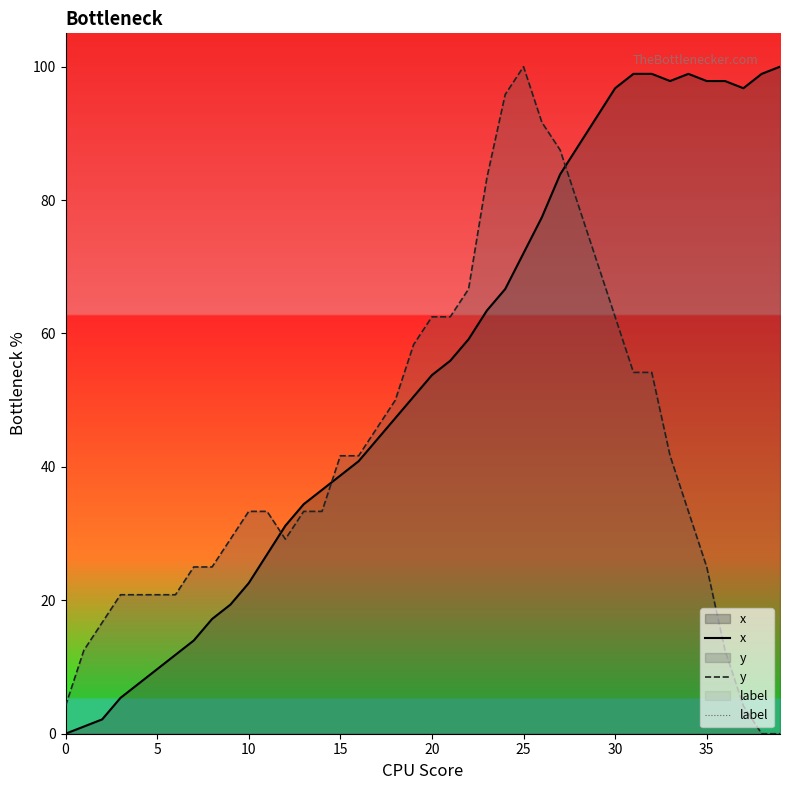

At which category is the sum across all series the highest?

25